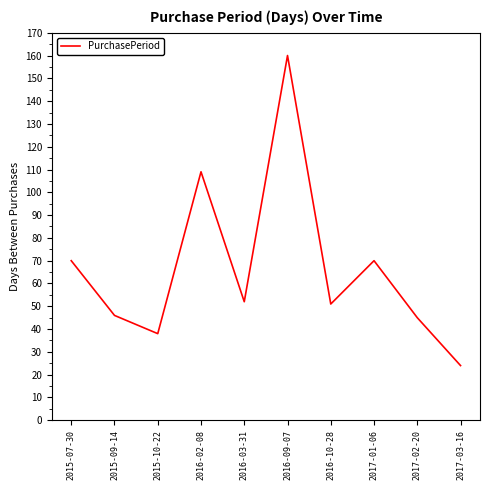

What is the change in value from 2015-07-30 to 2016-10-28?

-19